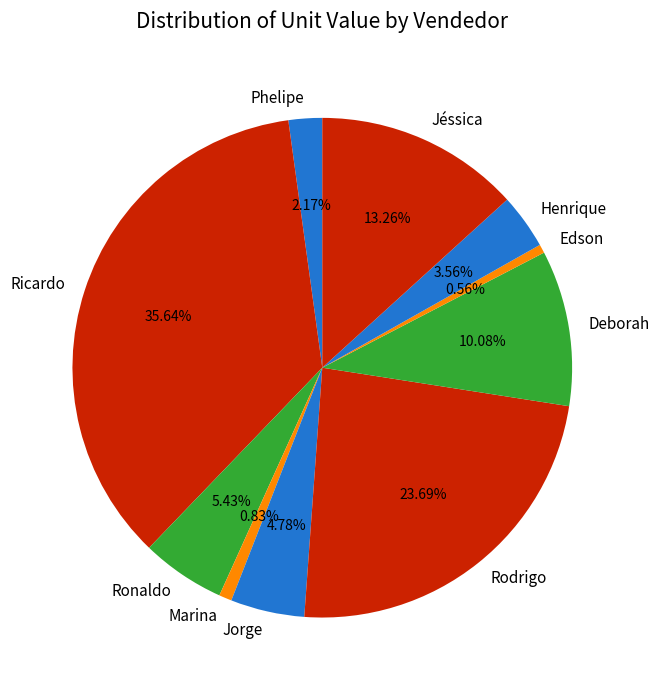

Does Rodrigo represent more than half of the total?

No